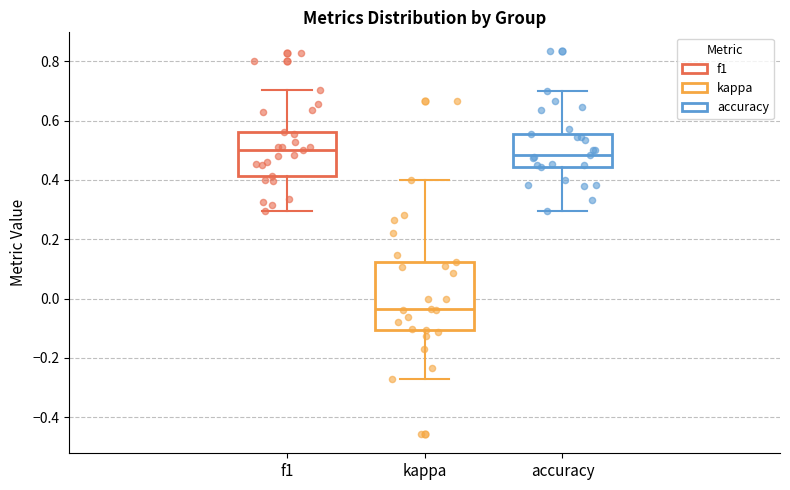

Which box is the tallest, from its lower edge to its upper edge?

kappa